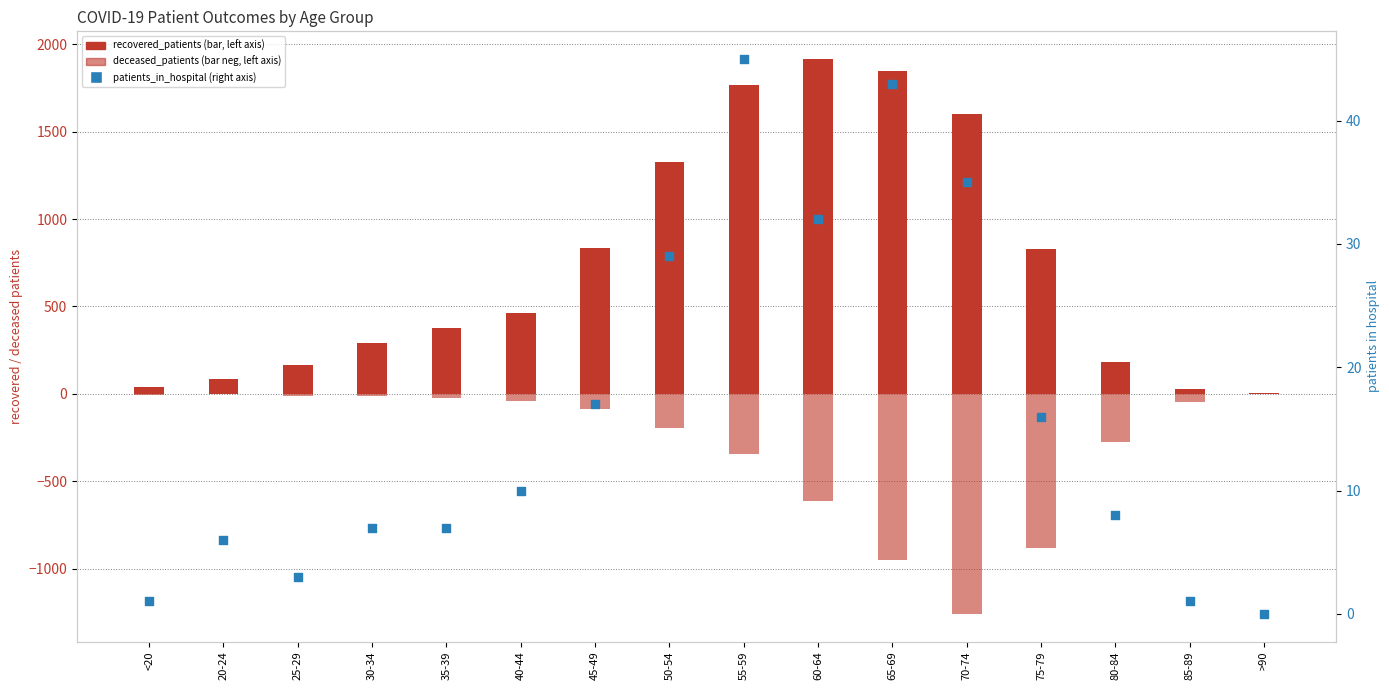

Which series has the widest spread of Y values?

recovered_patients